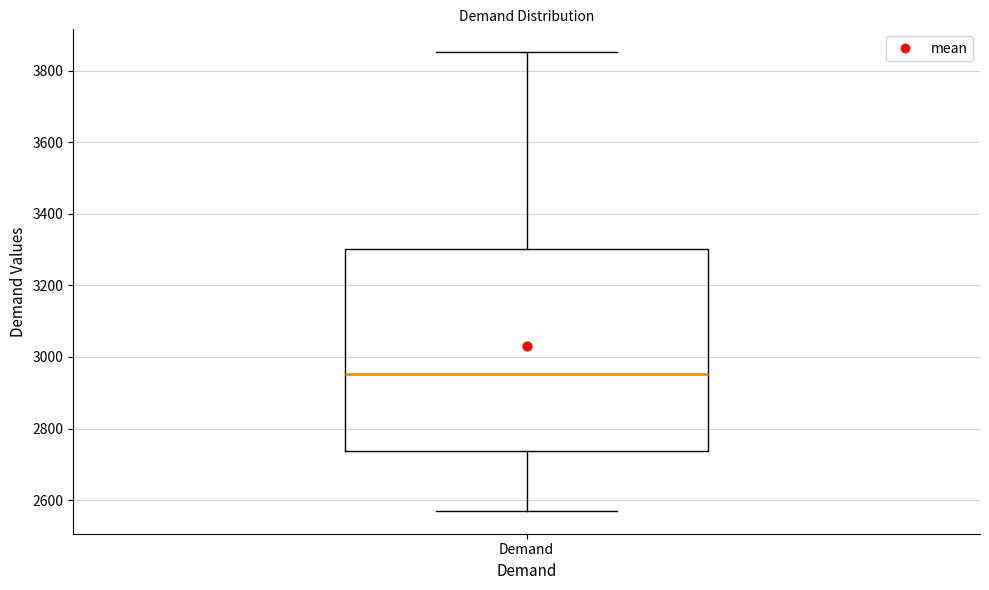

Transcribe this box plot: give where the median line is, the range the box spans, and where the two whiskers end, as read against the y-axis. The values are not printed on the chart, so give them approximately, as read against the axis.

median 2960, box 2740 to 3300, whiskers 2580 to 3860